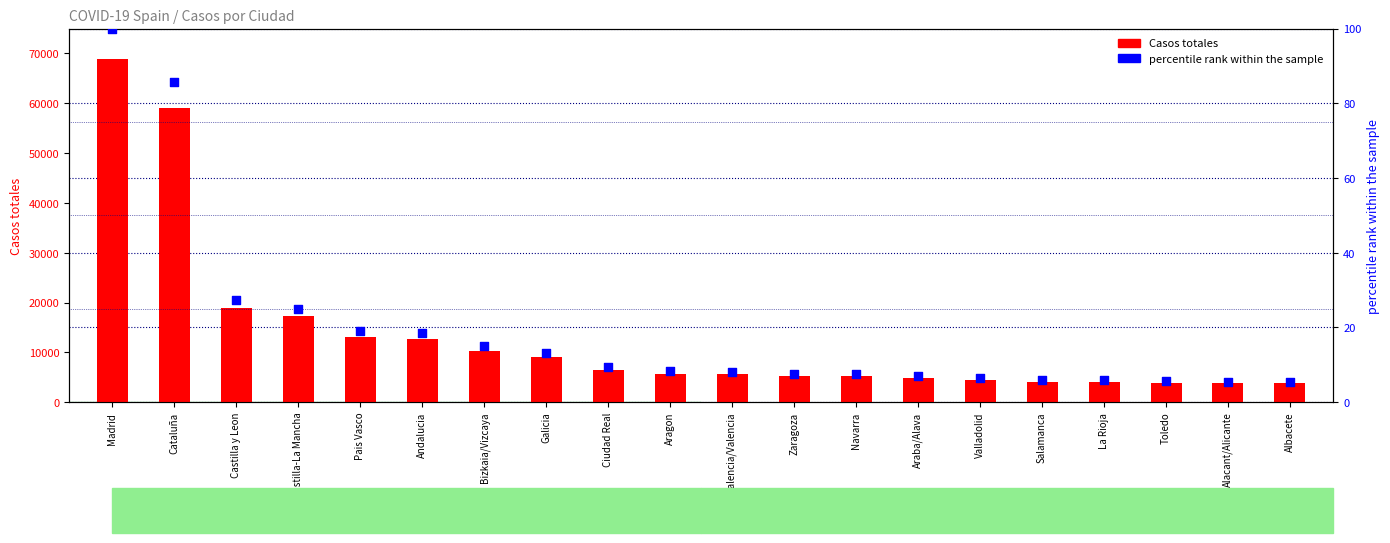

Which series contains the highest Y value?

Casos totales